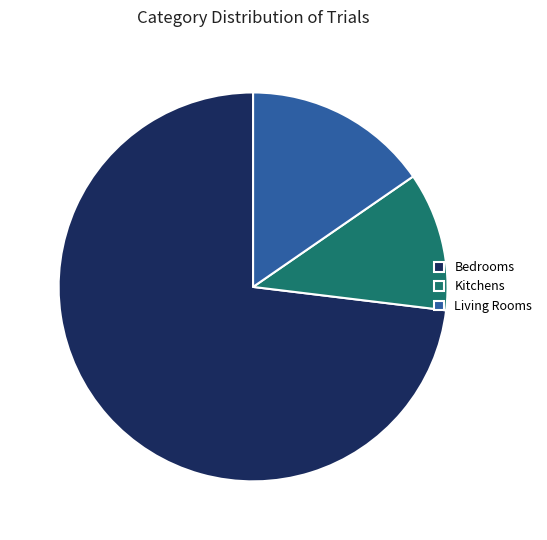

Which category has the biggest portion of the pie?

Bedrooms